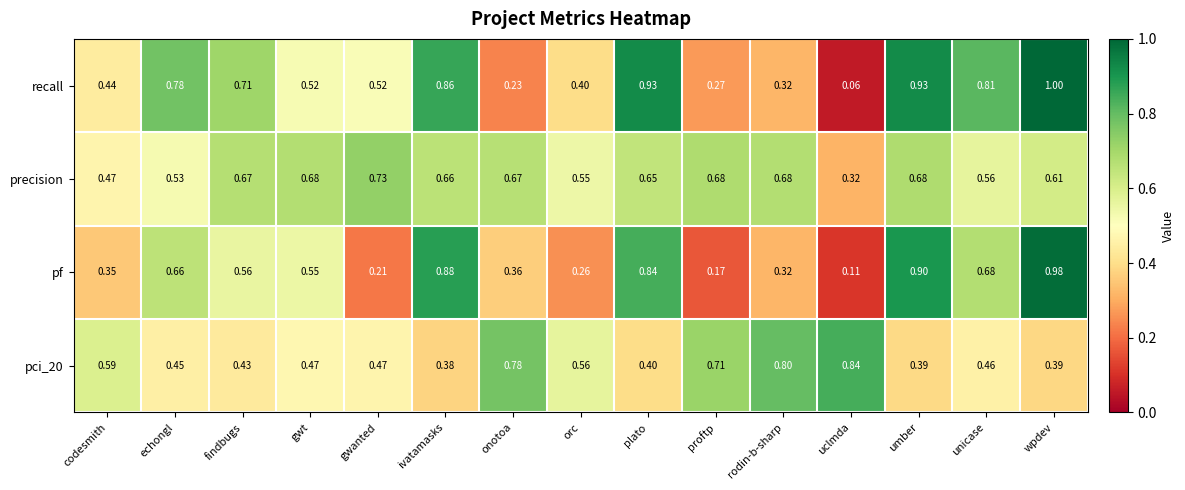

At how many categories does at least one series exceed 0?

15